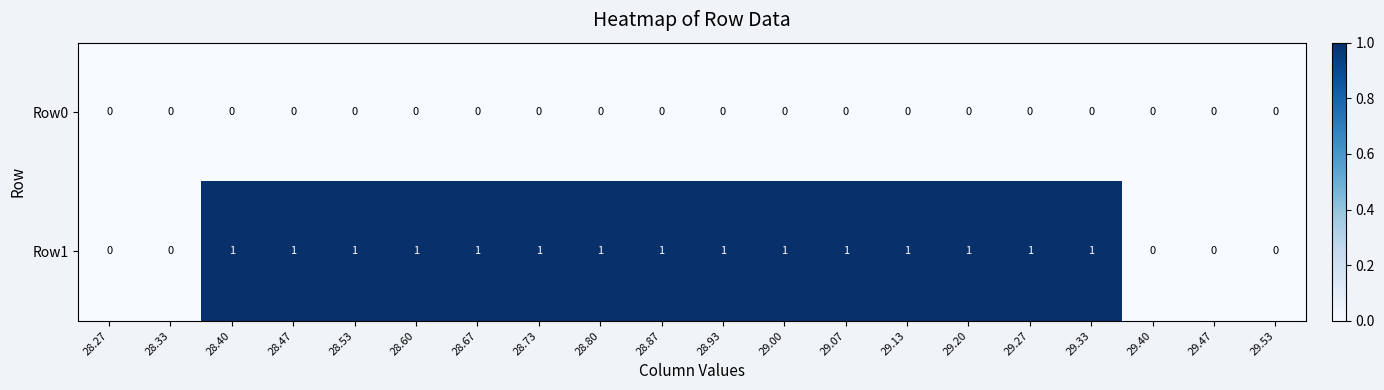

Which series has the largest range (max minus min)?

Row1